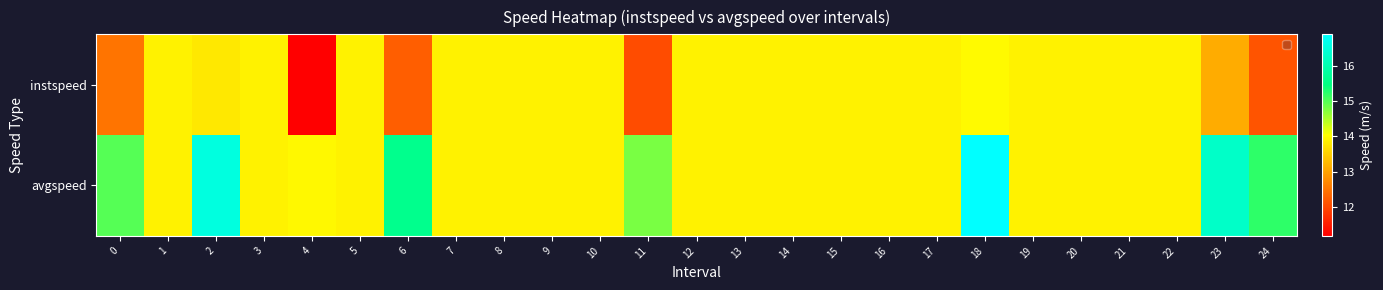

The value of avgspeed at 4 is 4.3. True or false?

False